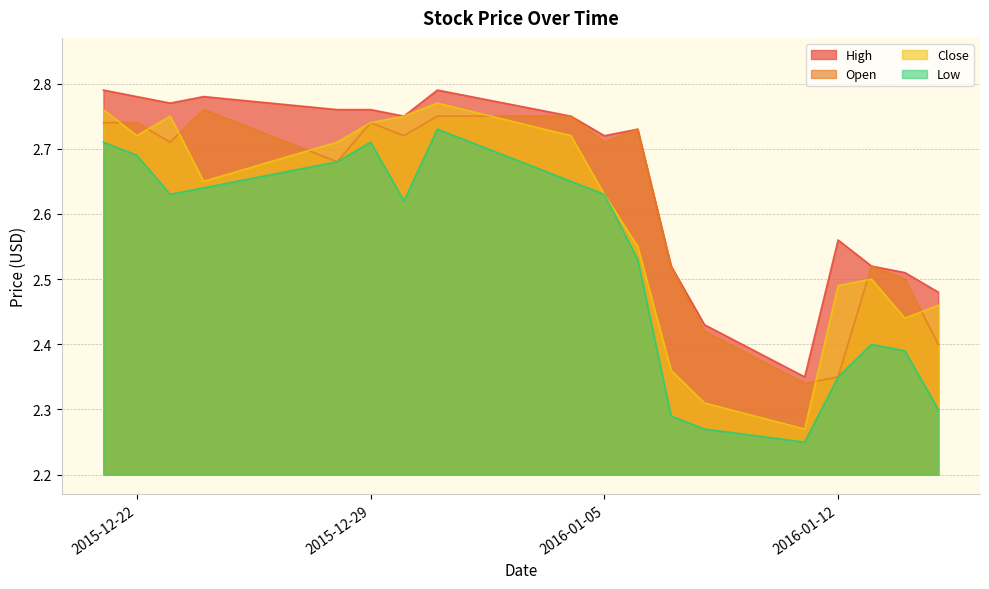

Is the value of Low at 2016-01-15 greater than the value of Close at 2016-01-12?

No